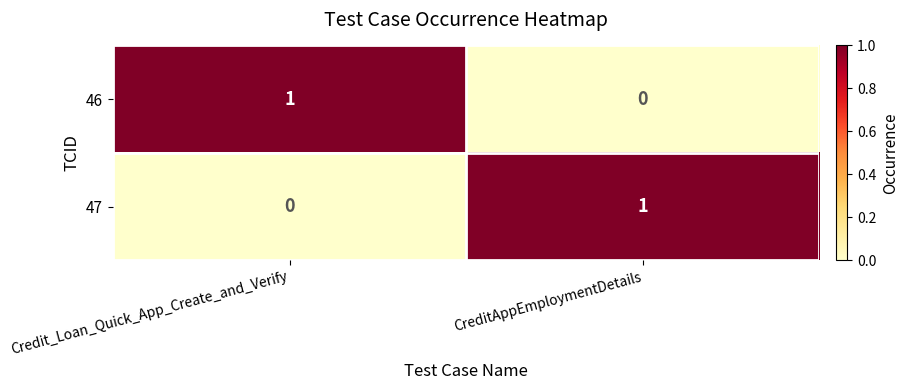

Is the value of 47 at CreditAppEmploymentDetails greater than the value of 46 at CreditAppEmploymentDetails?

Yes